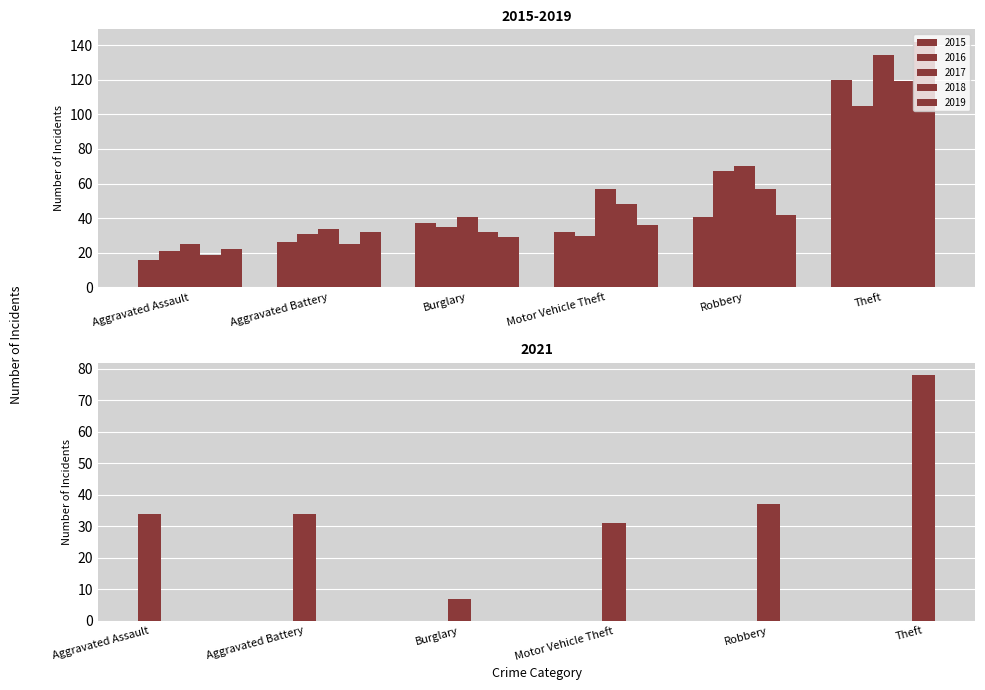

The 2015 series shows 41 at Robbery. True or false?

True